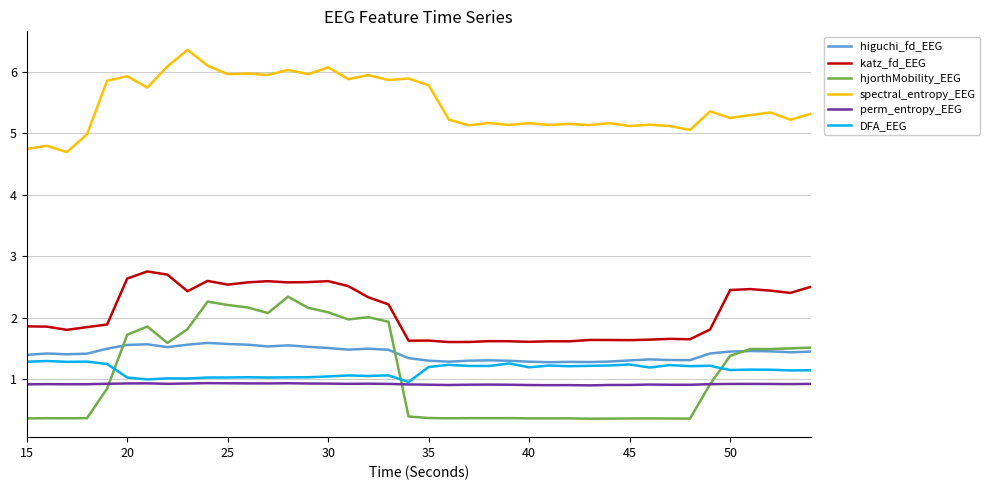

Which series has the largest total across all categories?

spectral_entropy_EEG